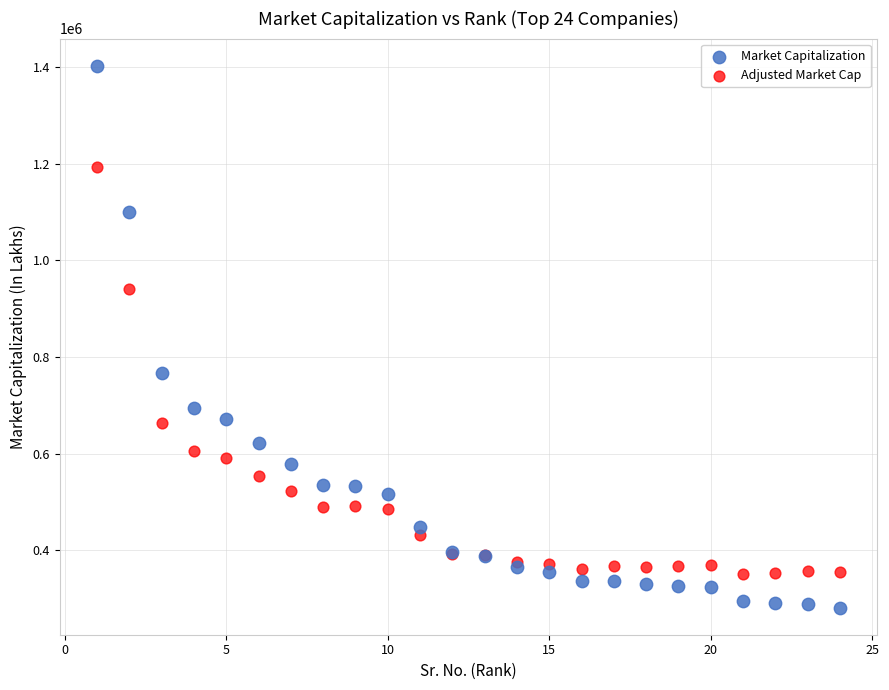

In the Market Capitalization series, what Y value is closest to 841963?

767656.8